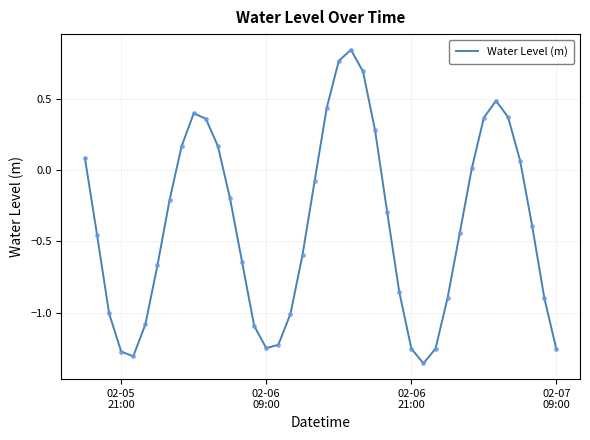

What is the difference between the maximum and minimum values?

2.2